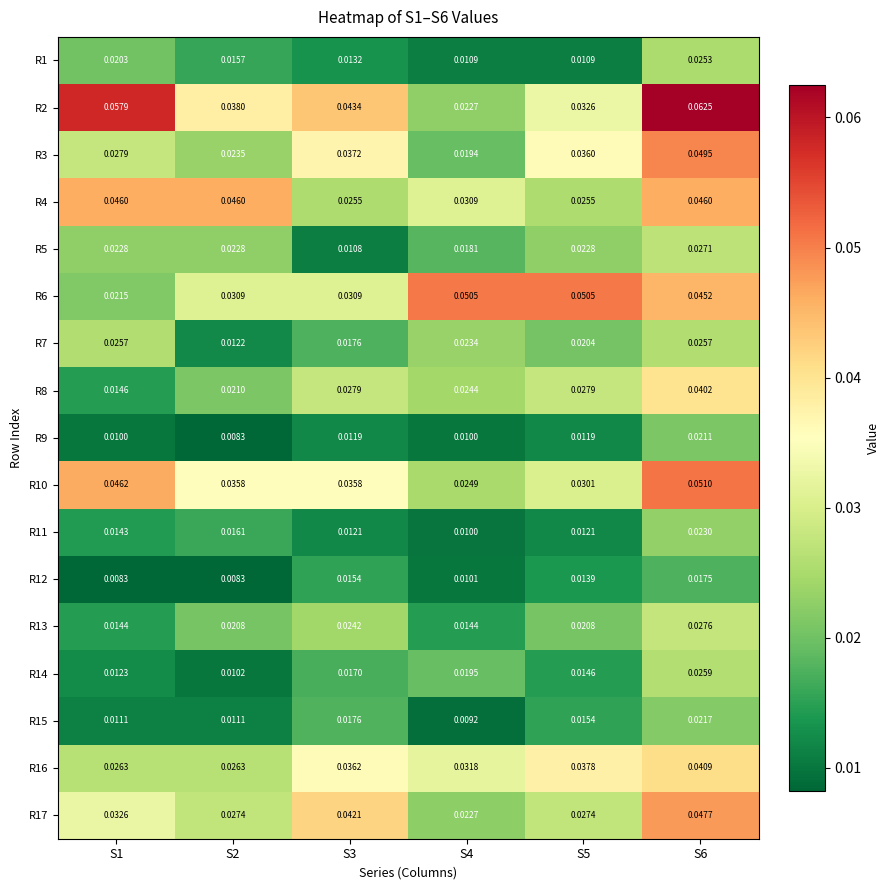

What is the total value across all series at S4?

0.4